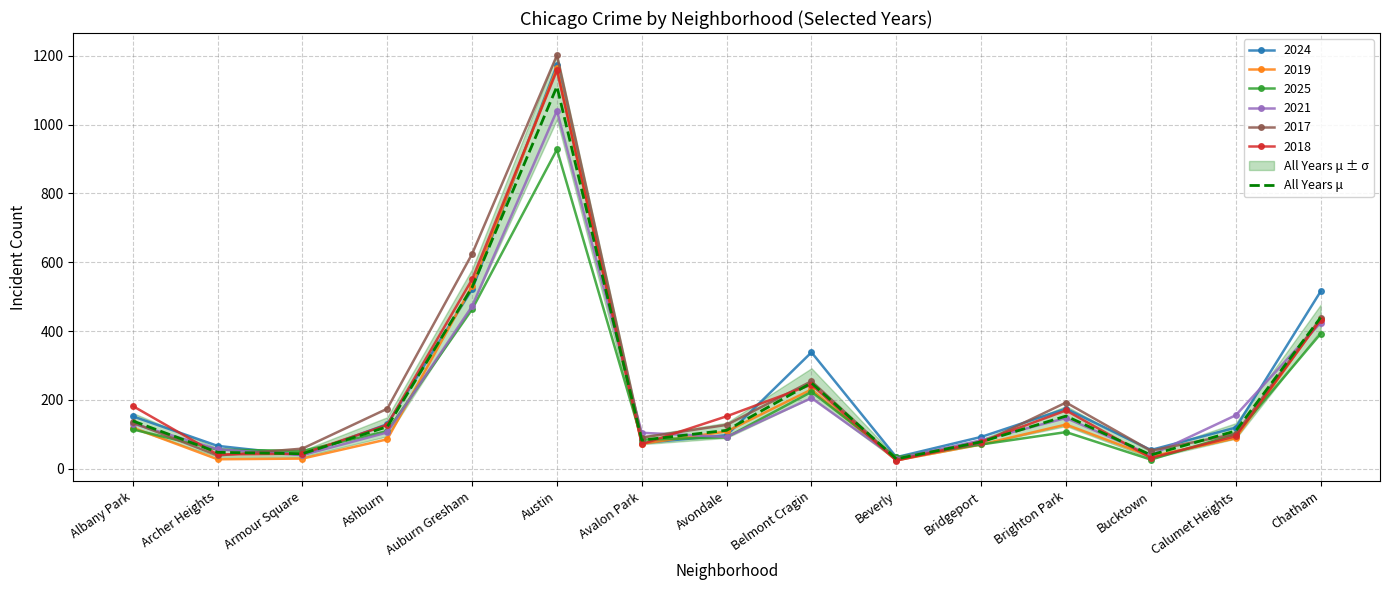

What is the greatest value displayed?

1111.2